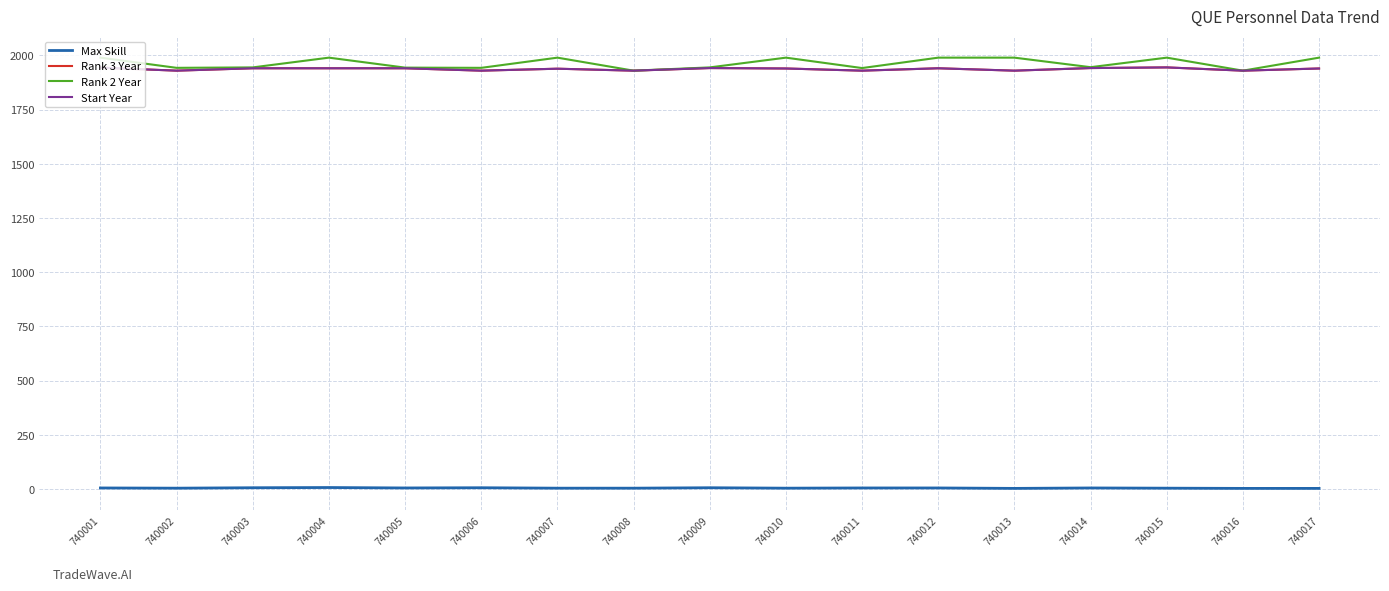

At 740014, list the series in order from largest to smallest.

Rank 2 Year, Rank 3 Year, Start Year, Max Skill